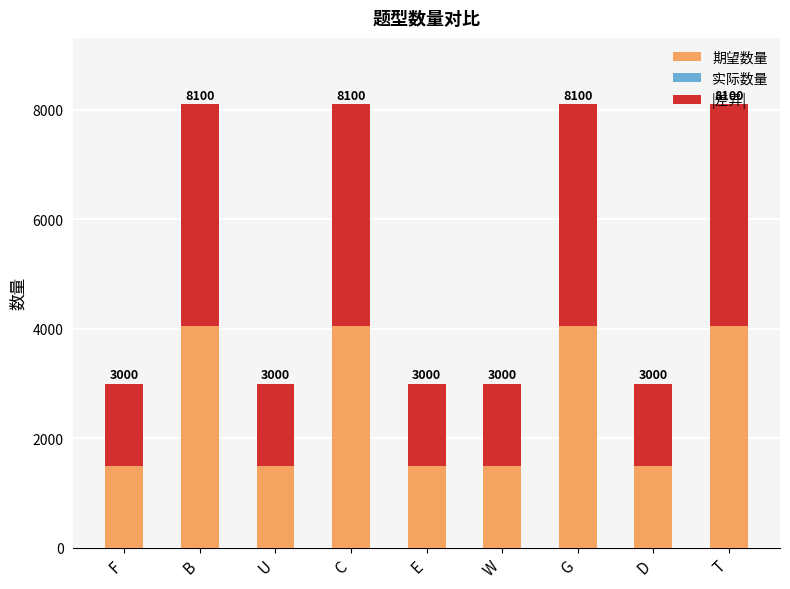

List the labels in order of |差异| value, largest first.

B, C, G, T, F, U, E, W, D